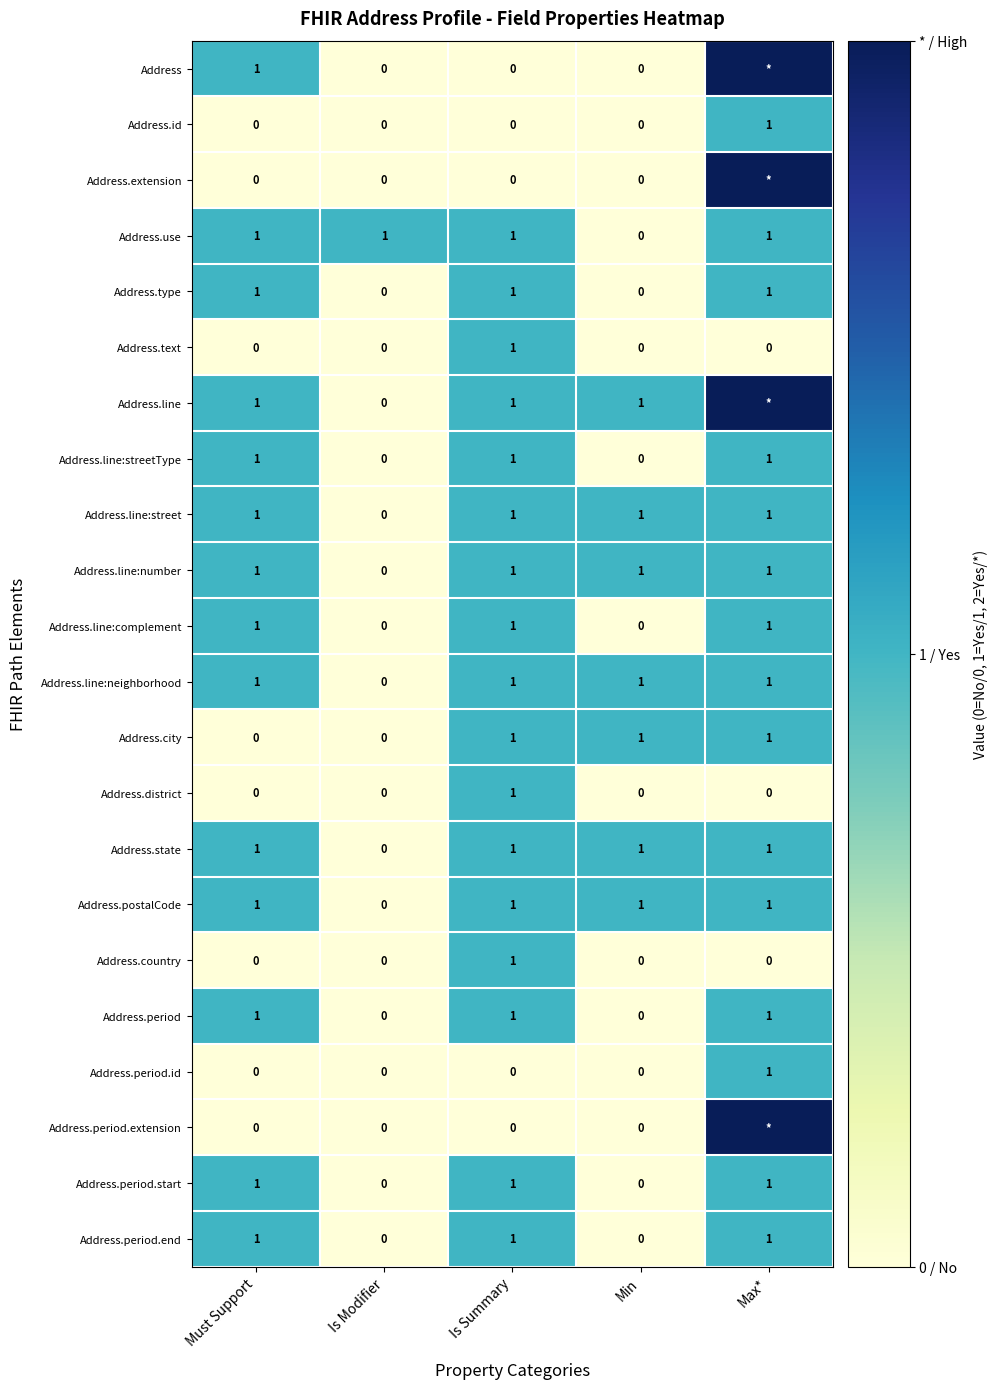

What is the total value across all series at Must Support?

14